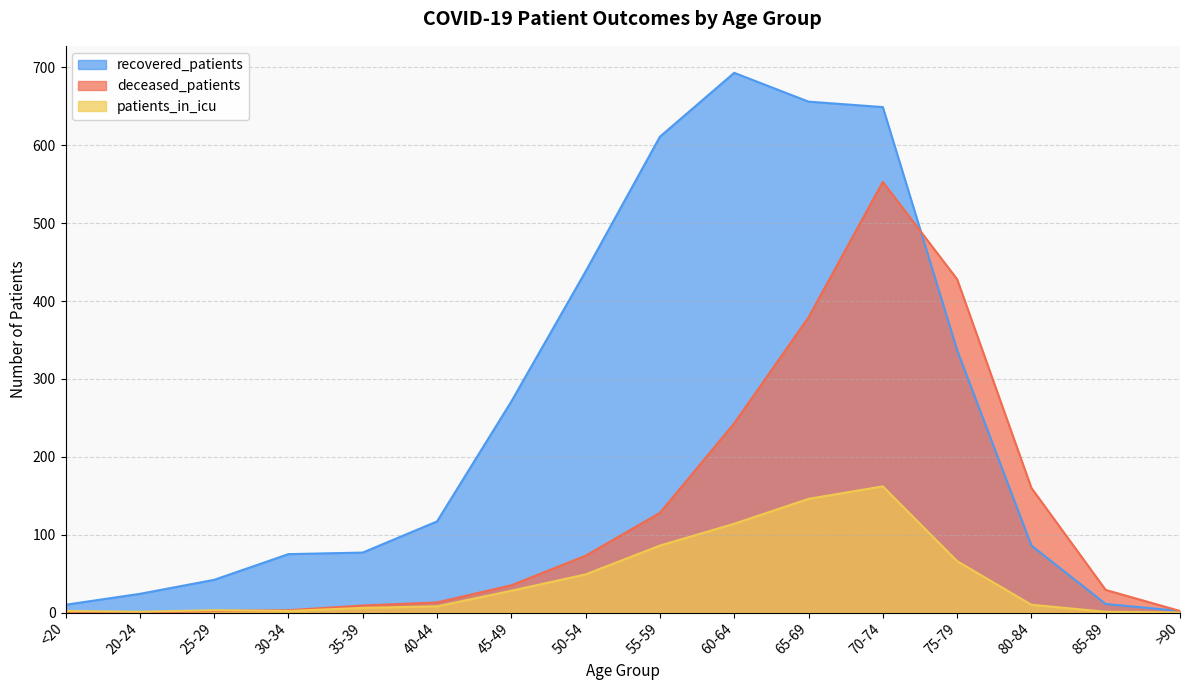

What is the difference between the highest and lowest values at 35-39?

71